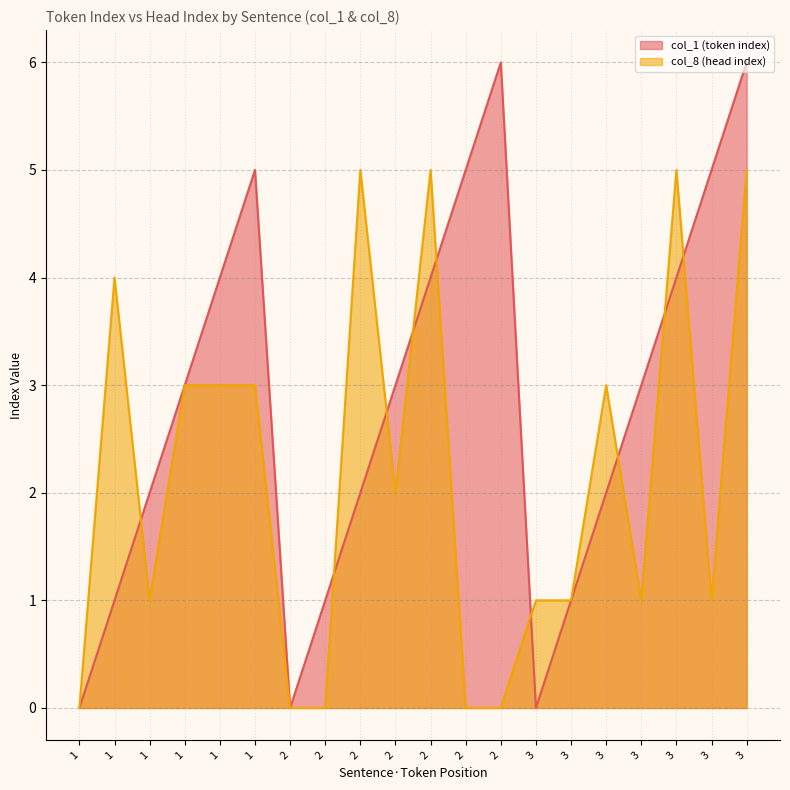

List the series in order of their overall mean, highest first.

col_1 (token index), col_8 (head index)